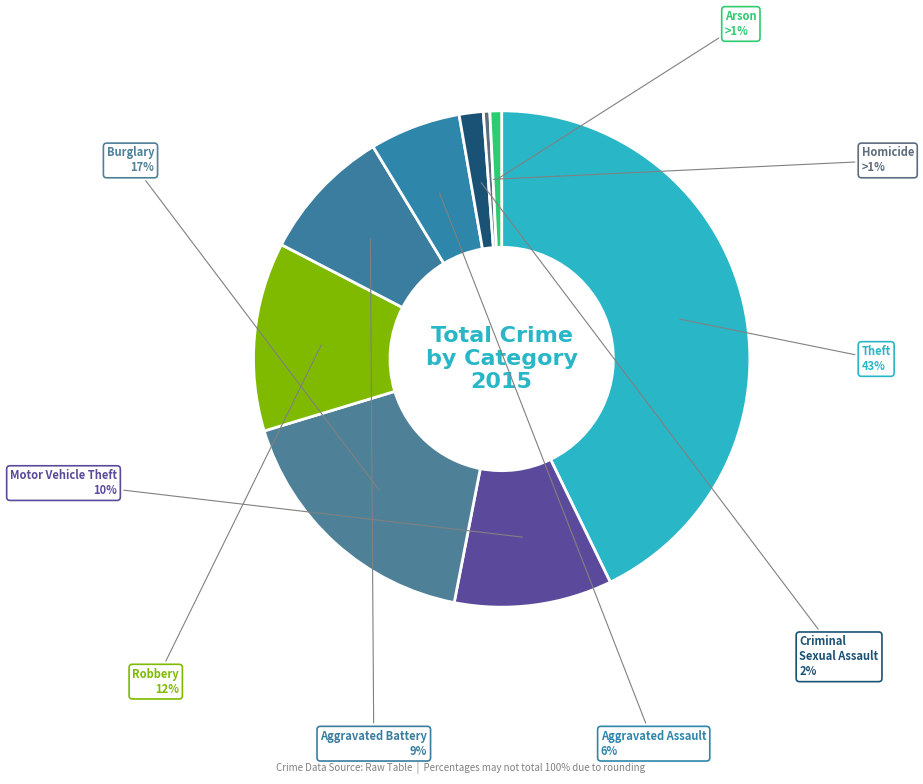

How many segments does this pie chart have?

9